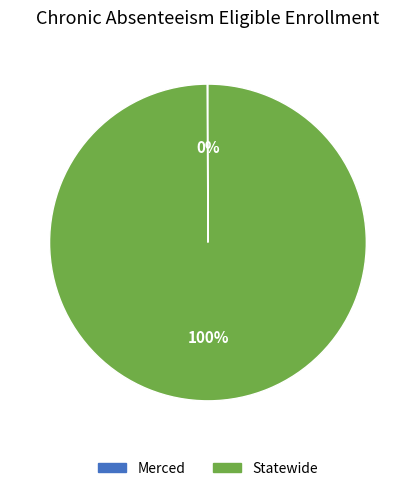

What is the largest slice in the pie chart?

Statewide